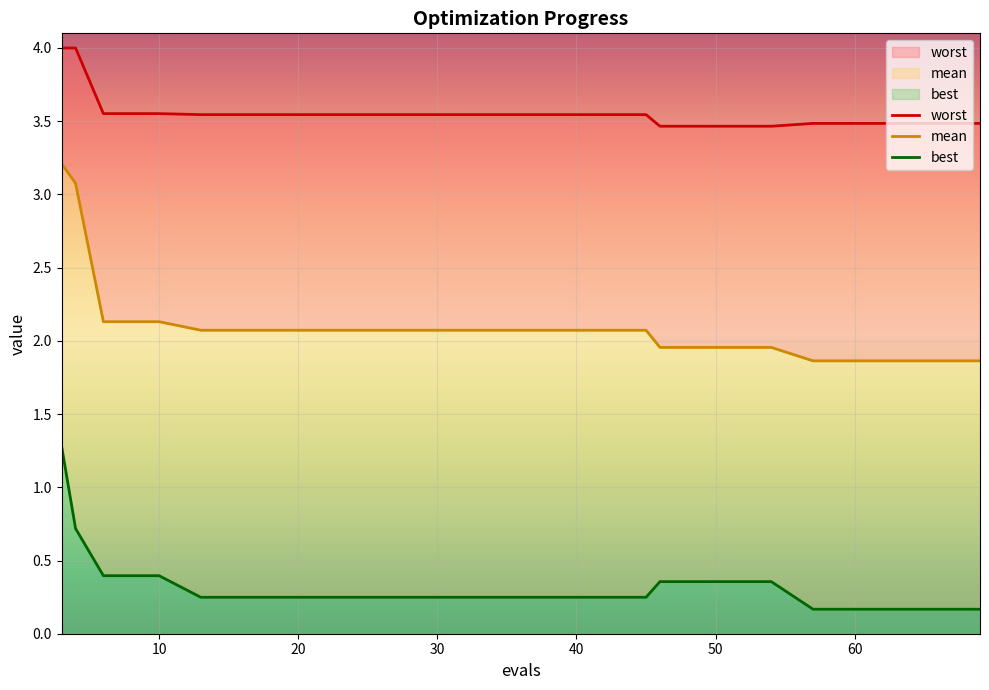

What is the difference between the maximum and minimum values in the mean series?

1.3